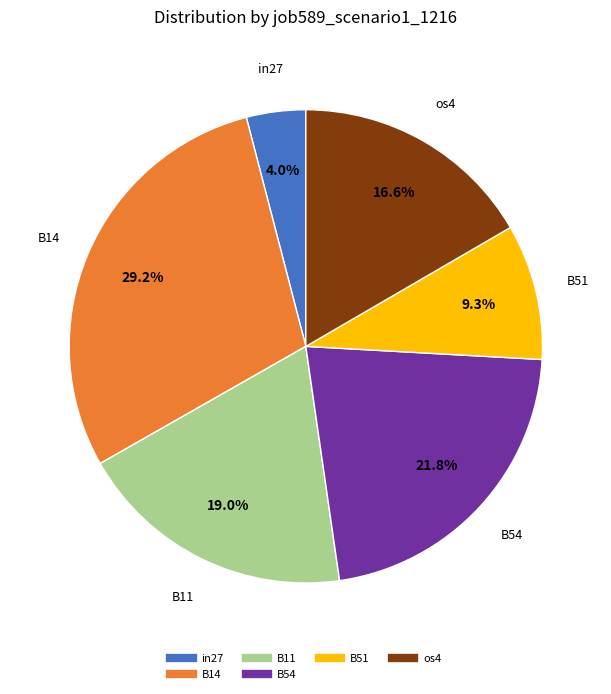

Does any single category account for the majority?

No